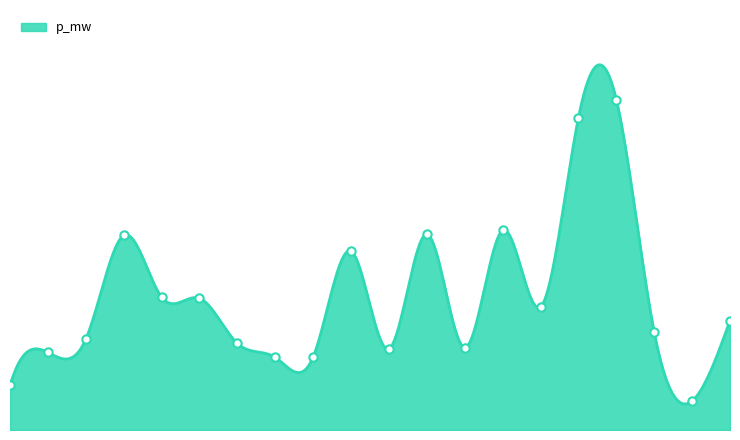

Between 12 and 14, which is larger?

14